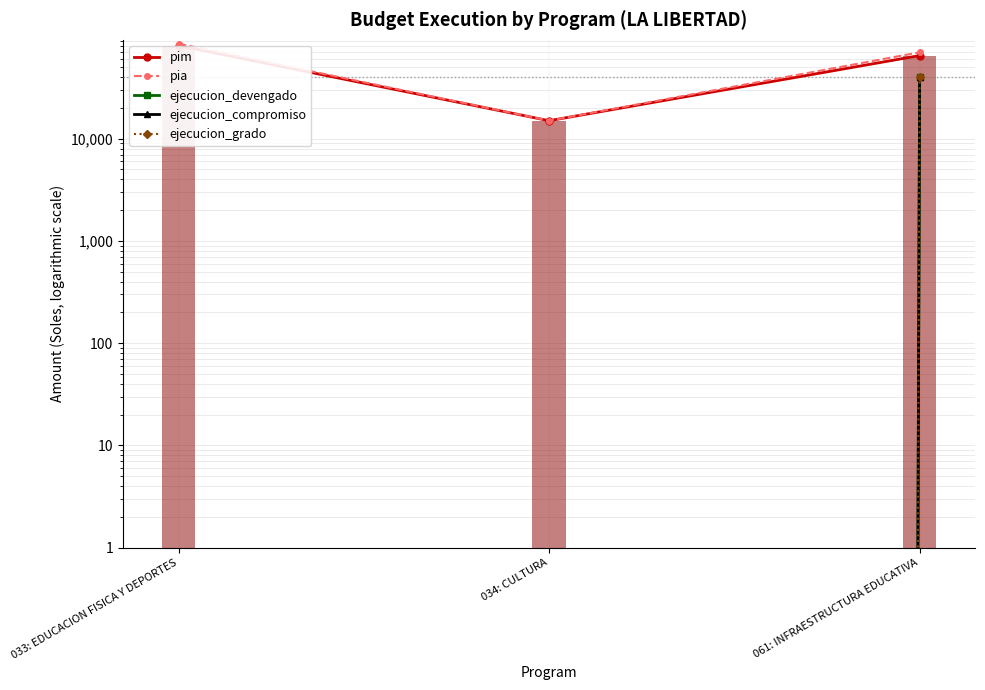

Read the pim value at 034: CULTURA, to the nearest 10.

15000